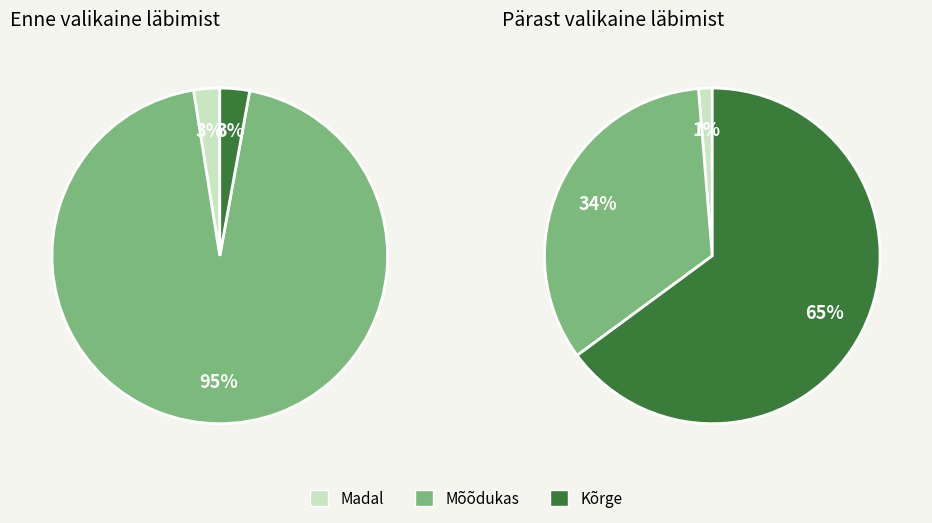

Is there a majority slice in this chart?

Yes